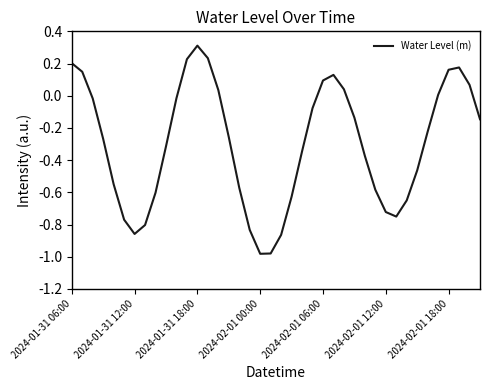

What is the difference between the maximum and minimum values?

1.3